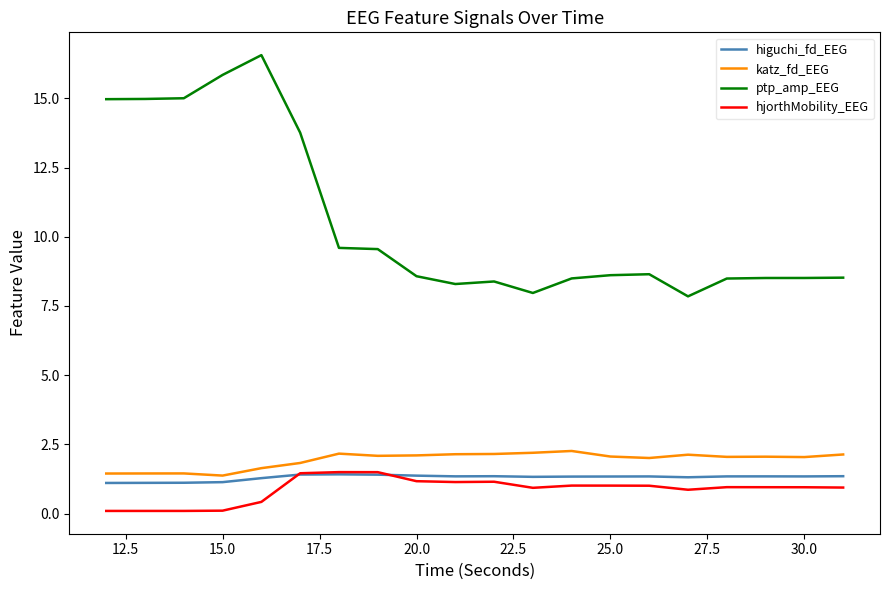

What is the smallest value displayed?

0.1